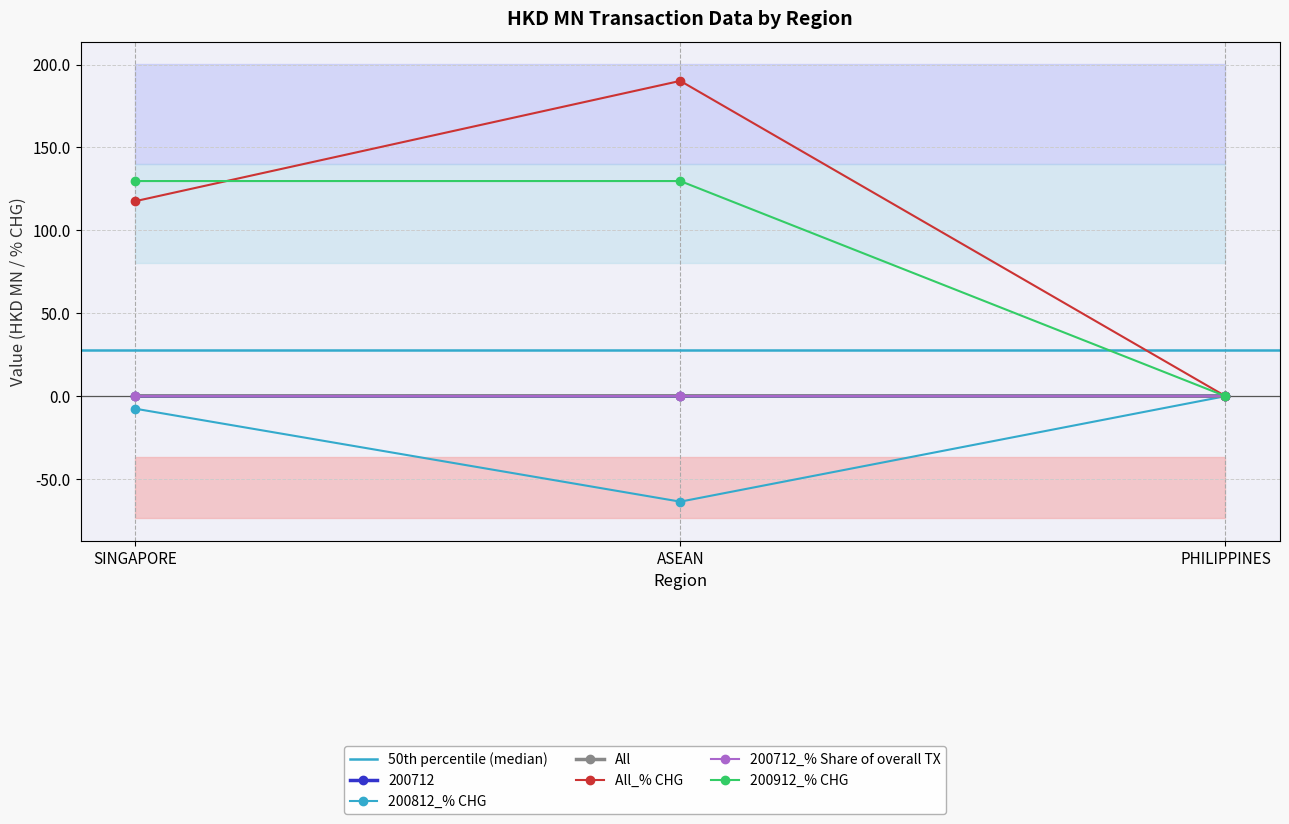

What is the label of the 3rd point from the right?

SINGAPORE